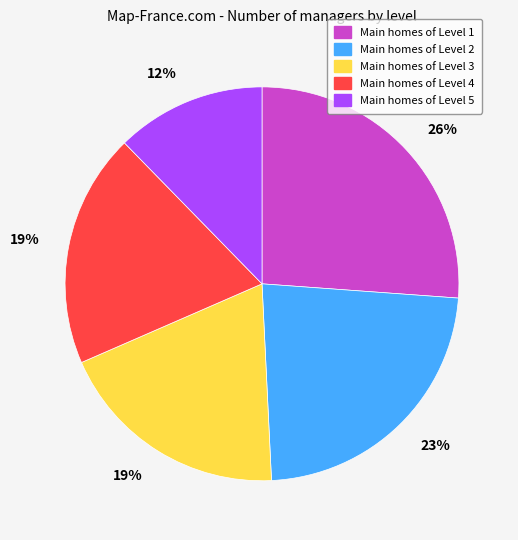

To the nearest percent, what is the average slice percentage?

20%